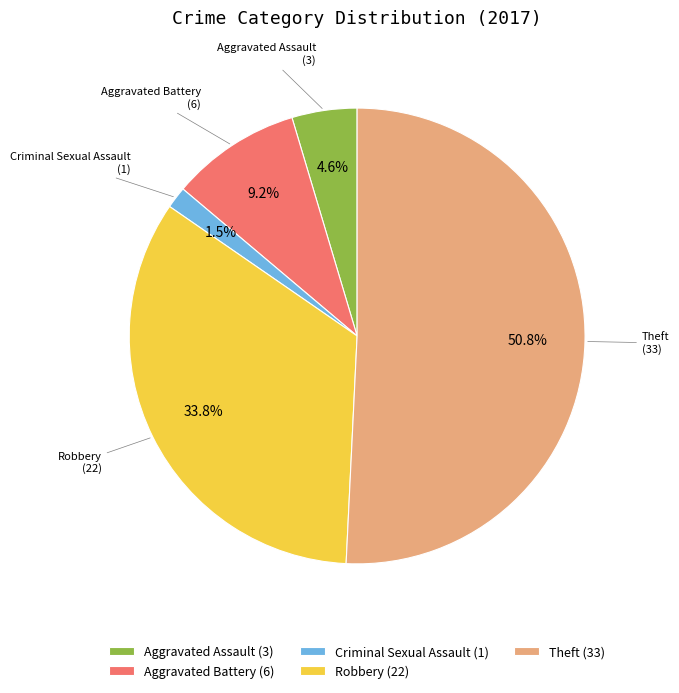

Which has a higher value, Robbery (22) or Aggravated Assault (3)?

Robbery (22)